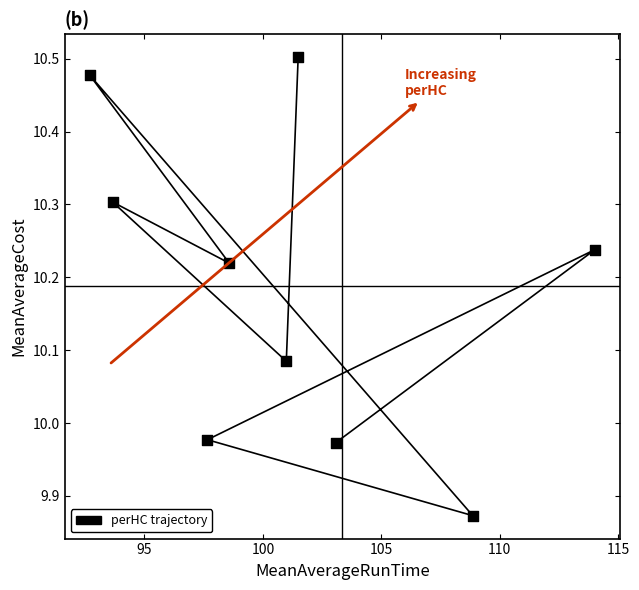

What is the range of X values (max minus min)?

21.3